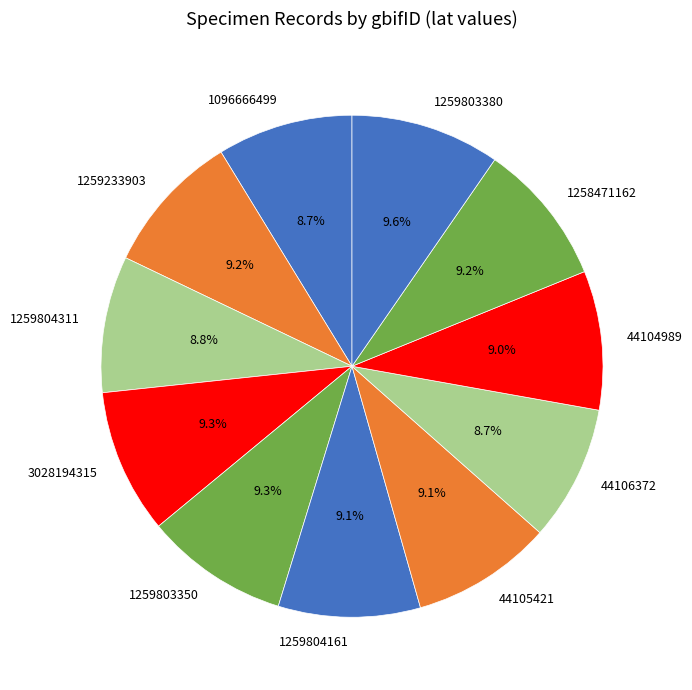

Does 44105421 account for over 50% of the chart?

No